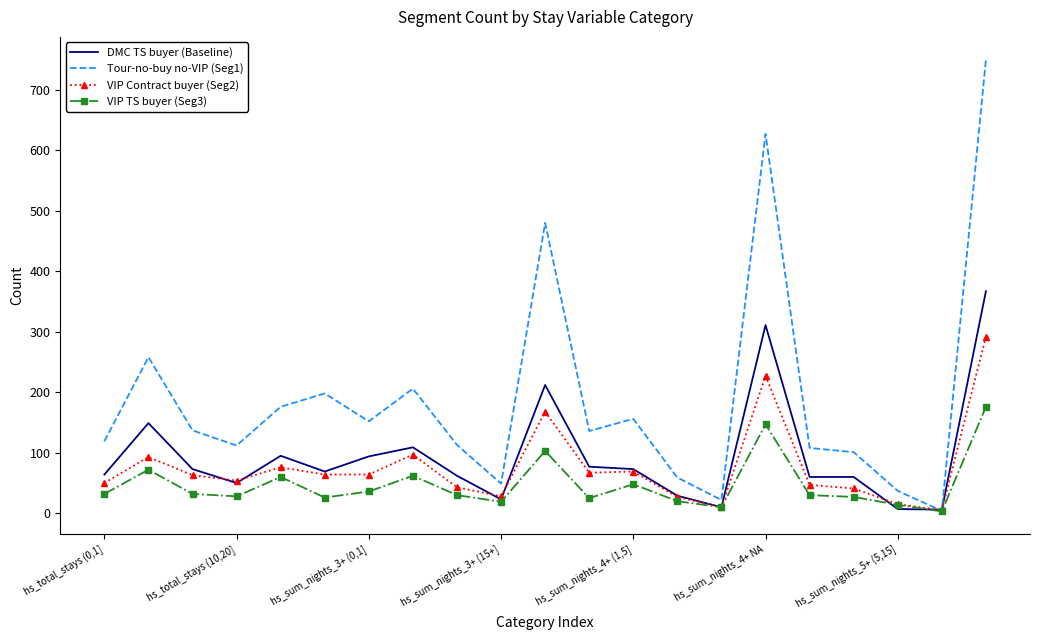

Which series has the widest spread of values?

Tour-no-buy no-VIP (Seg1)